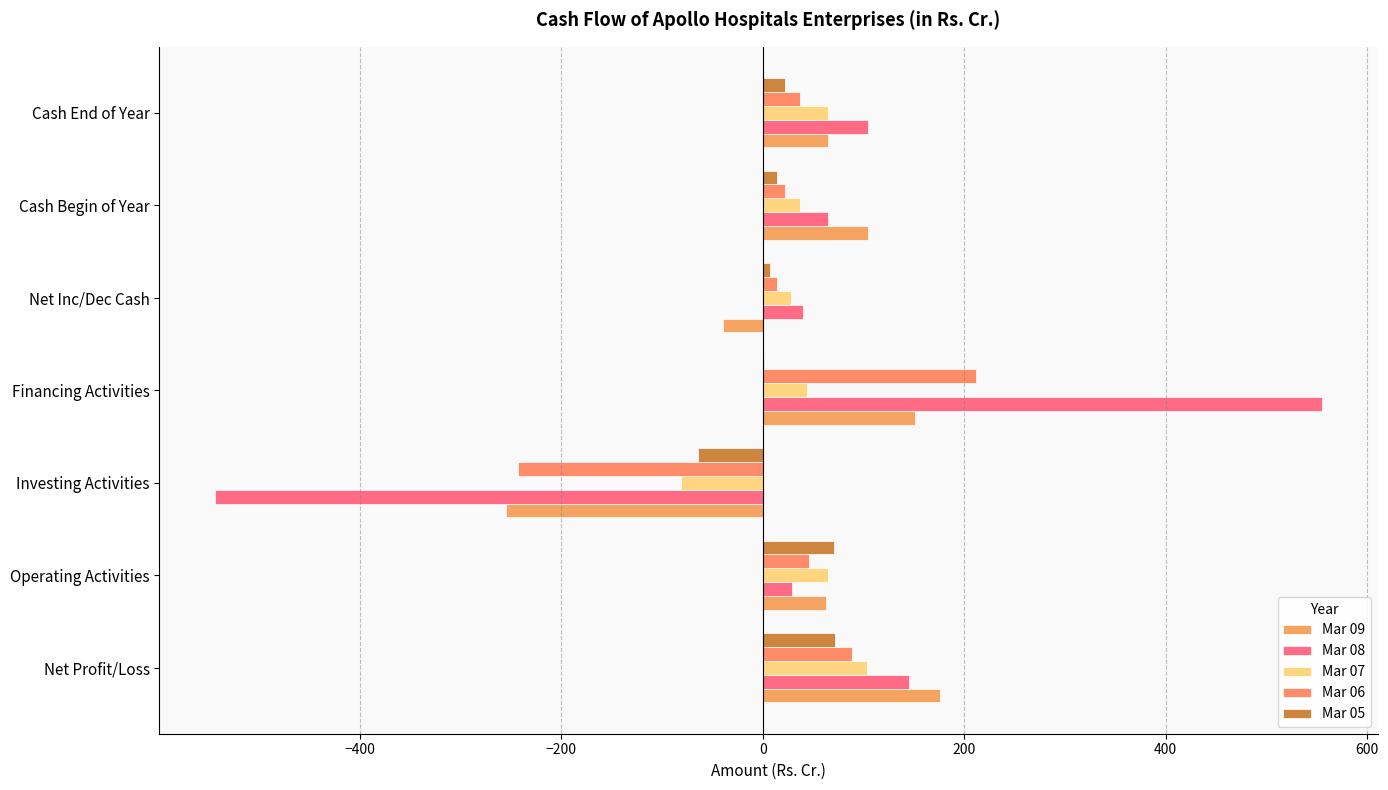

How many series are shown in this chart?

5